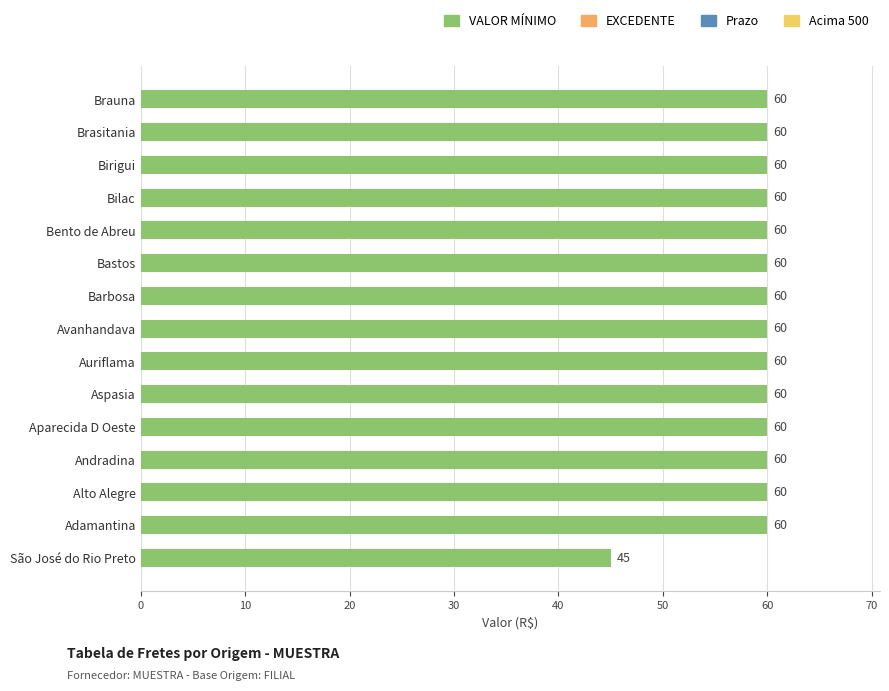

The value at Brasitania is 104. True or false?

False